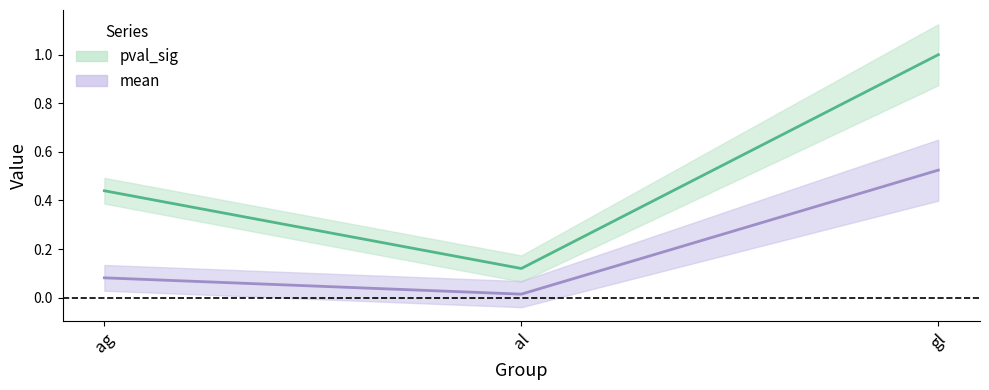

The pval_sig series shows 0.4 at ag. True or false?

True